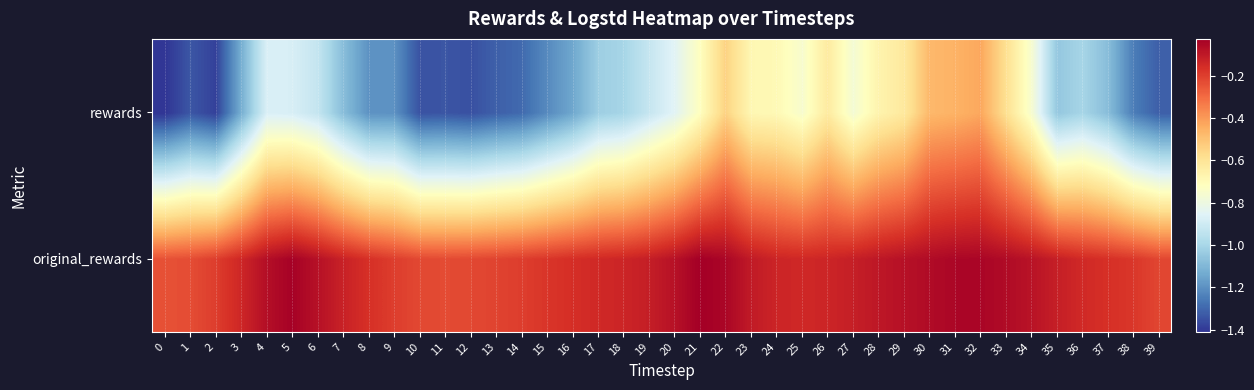

Count the number of categories in the chart.

40